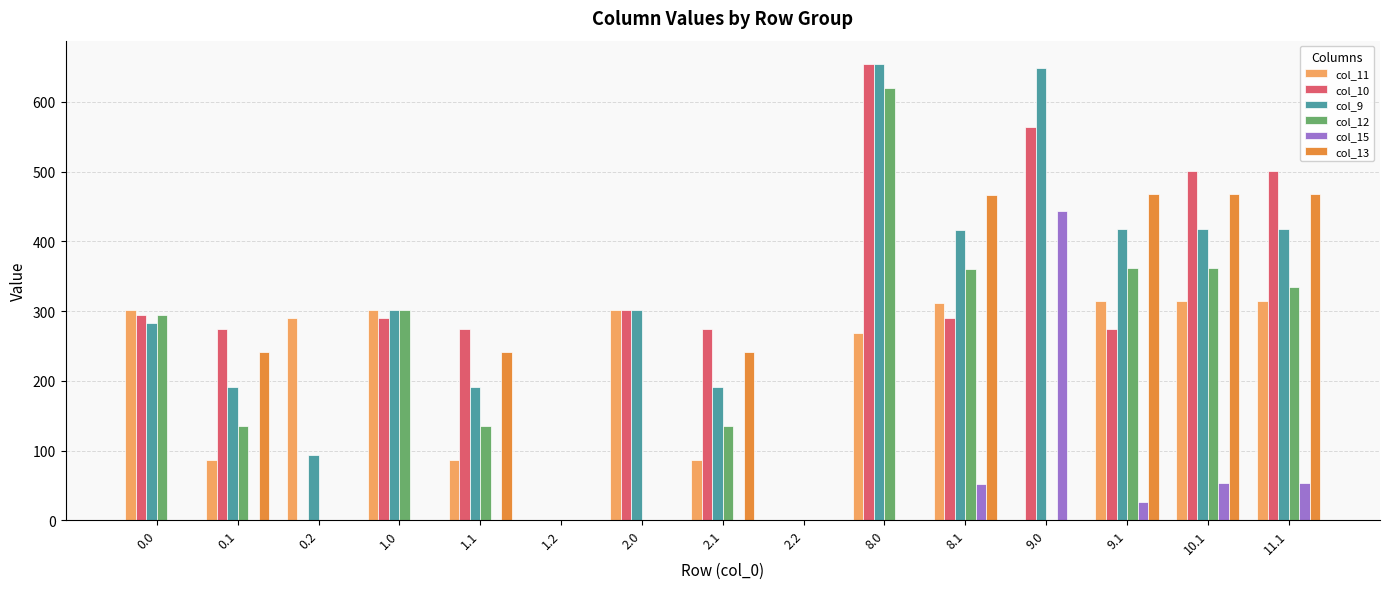

What is the maximum value for col_9?

655.0